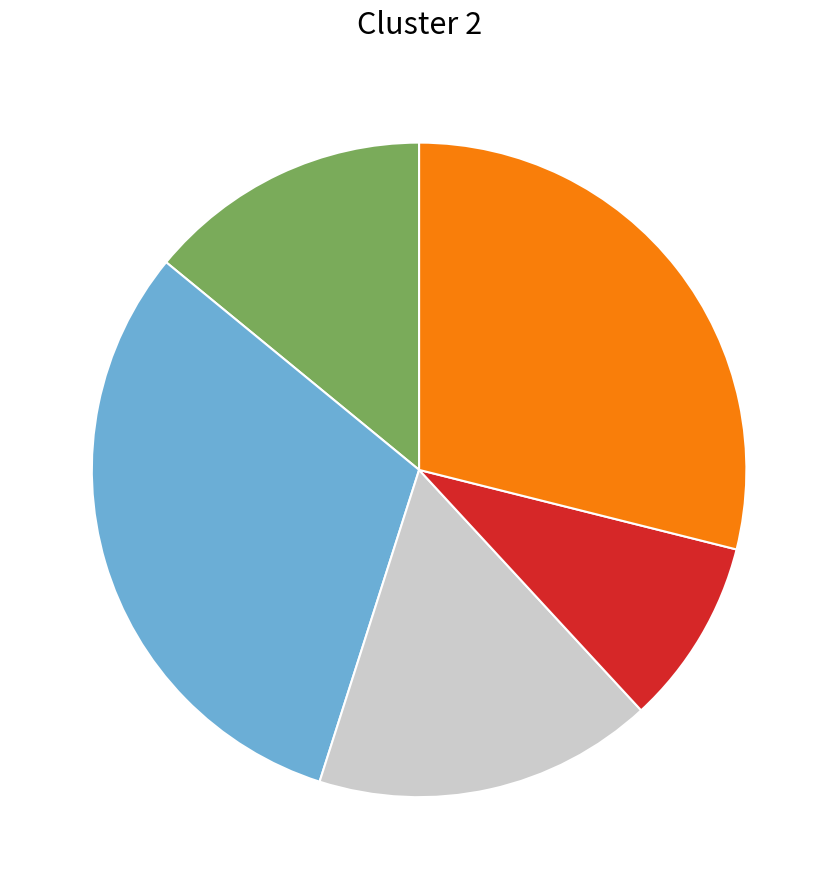

Does any single category account for the majority?

No